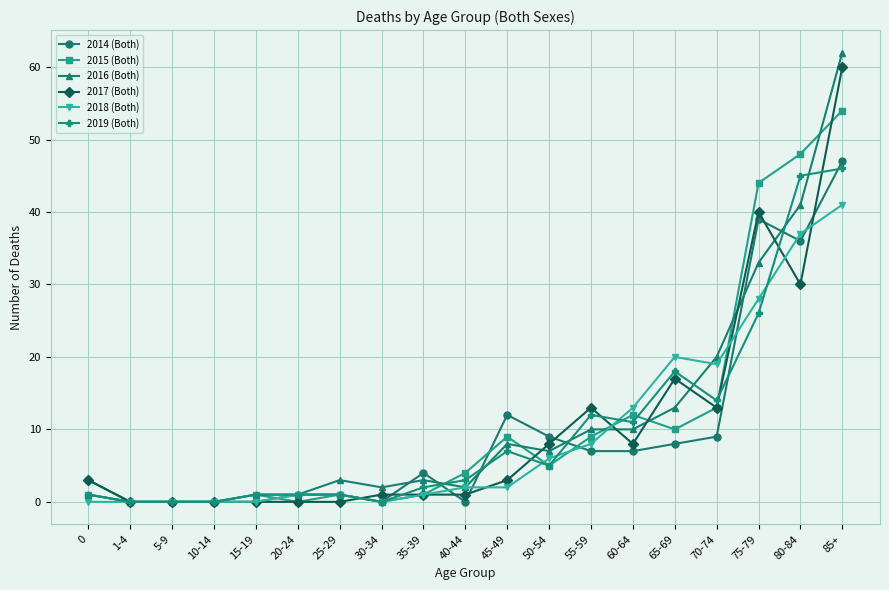

What is the label of the 3rd point from the left?

5-9